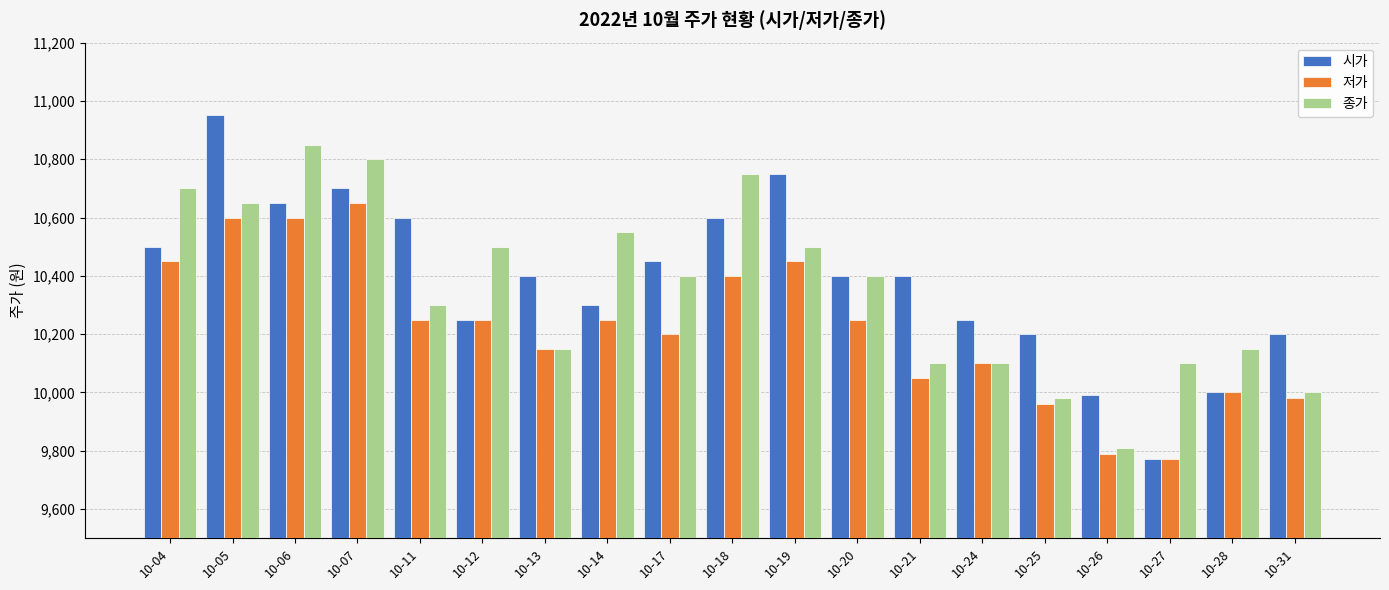

The 저가 series shows 2857 at 10-11. True or false?

False